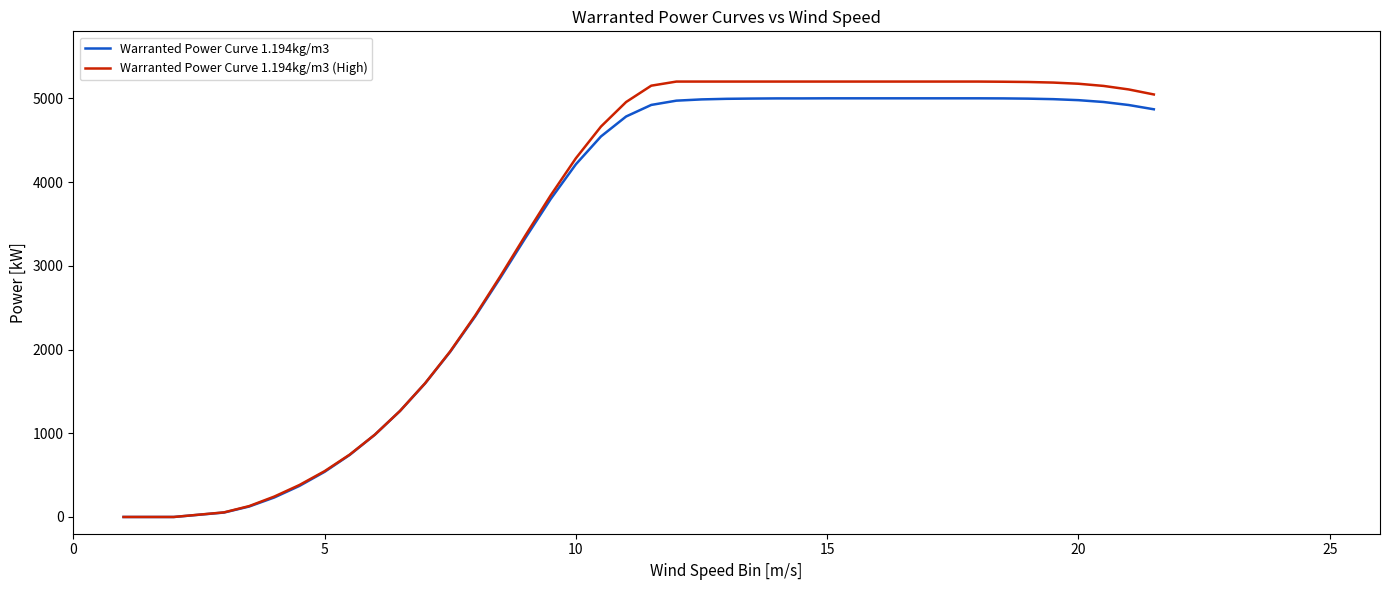

Which series has the largest range (max minus min)?

Warranted Power Curve 1.194kg/m3 (High)